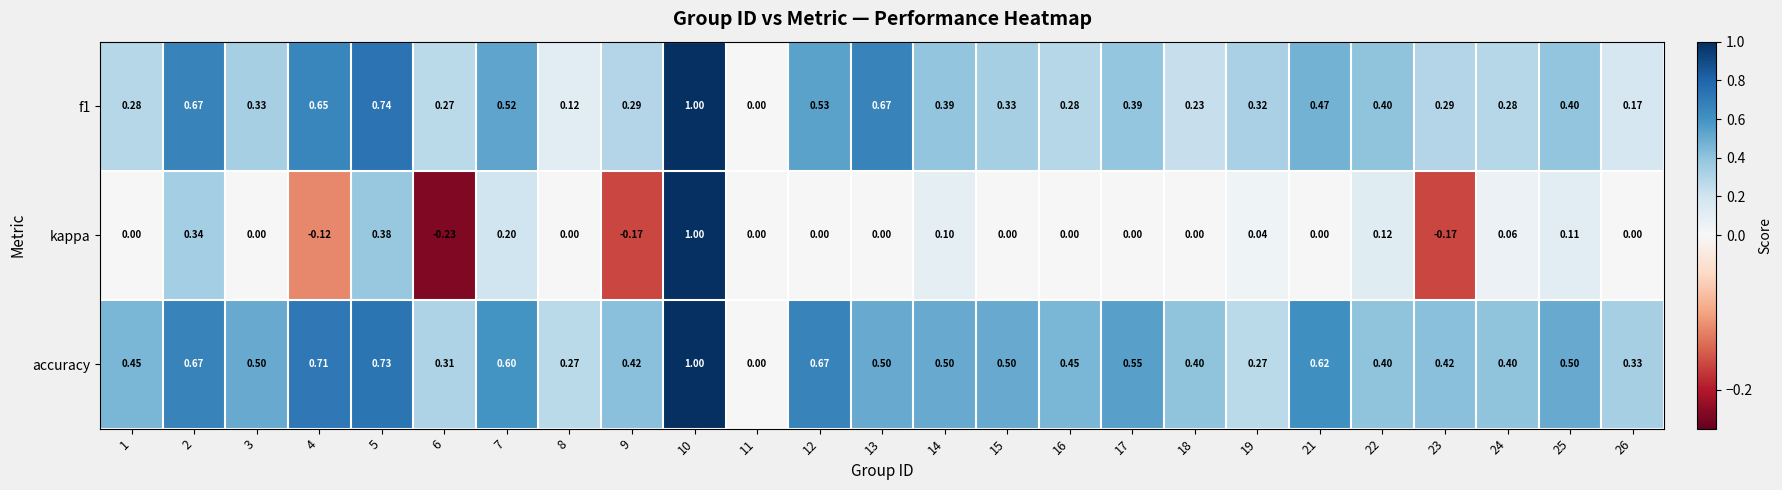

Is the value of accuracy at 19 greater than the value of kappa at 2?

No